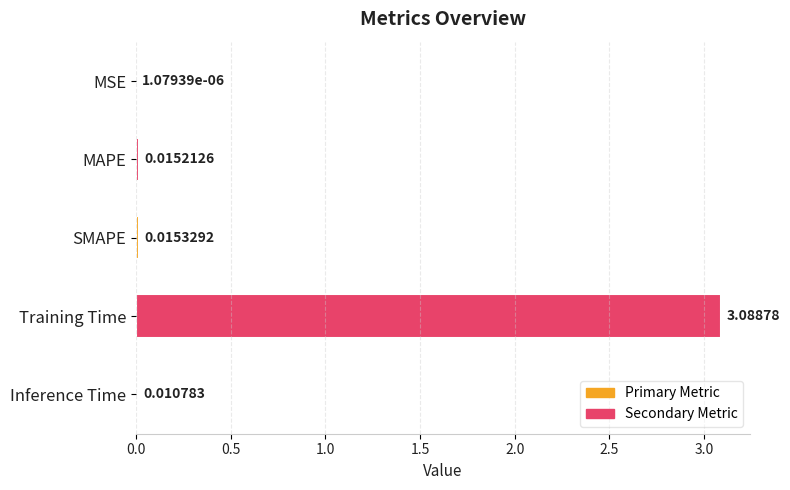

Which category has the highest value across all series?

Training Time